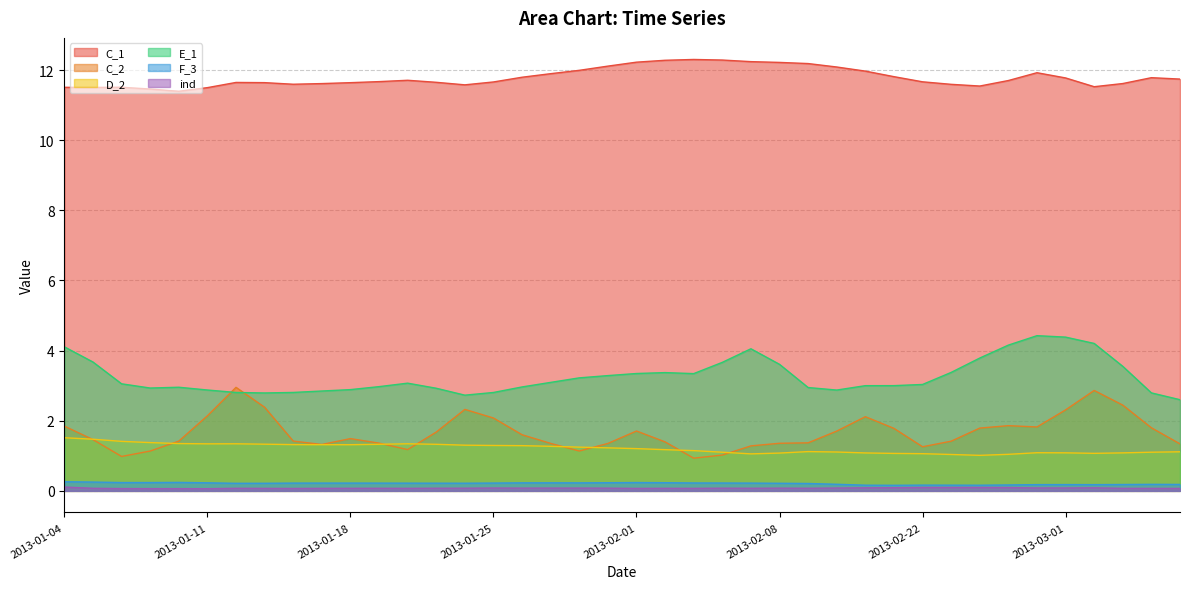

List the labels in order of F_3 value, smallest first.

2013-02-21, 2013-02-26, 2013-02-20, 2013-02-25, 2013-02-22, 2013-02-27, 2013-03-04, 2013-02-28, 2013-03-01, 2013-03-05, 2013-03-07, 2013-03-06, 2013-02-19, 2013-02-18, 2013-01-14, 2013-02-08, 2013-01-15, 2013-01-24, 2013-01-23, 2013-01-22, 2013-01-21, 2013-02-07, 2013-01-16, 2013-01-18, 2013-01-17, 2013-01-25, 2013-02-06, 2013-02-05, 2013-01-30, 2013-01-28, 2013-01-29, 2013-01-11, 2013-01-31, 2013-02-04, 2013-01-08, 2013-02-01, 2013-01-09, 2013-01-10, 2013-01-07, 2013-01-04